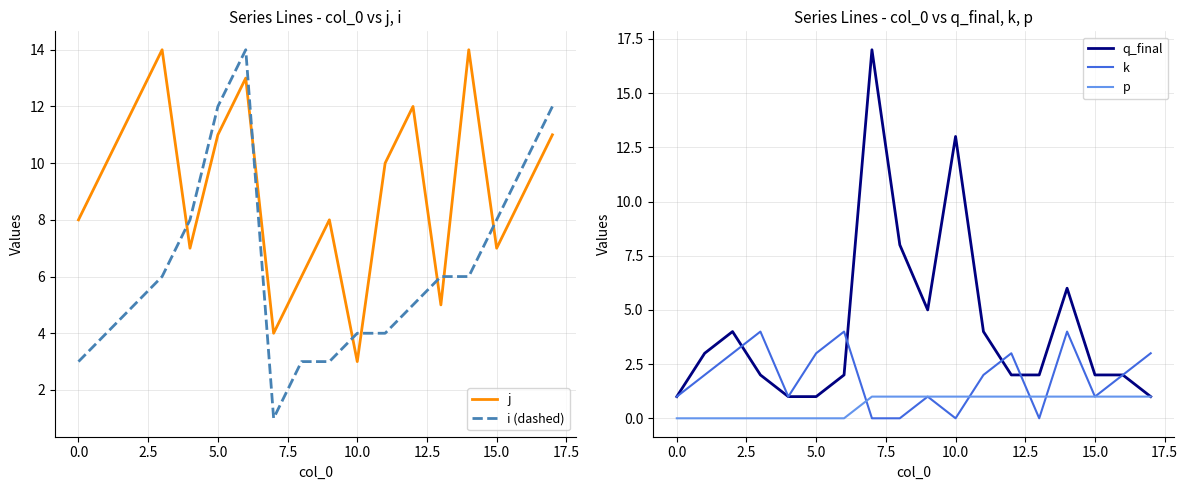

What are all the series names shown in the legend?

j, i (dashed), q_final, k, p